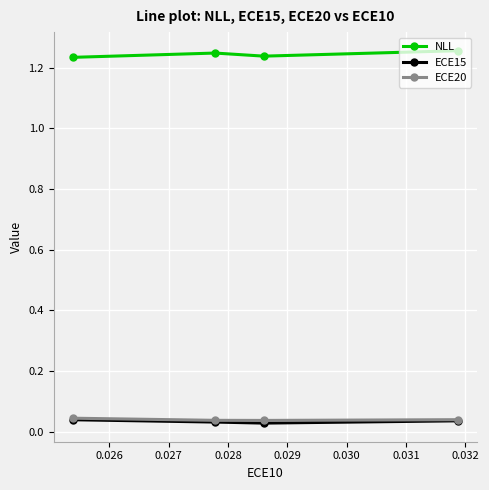

Count the NLL values in the range 1 to 2.

4